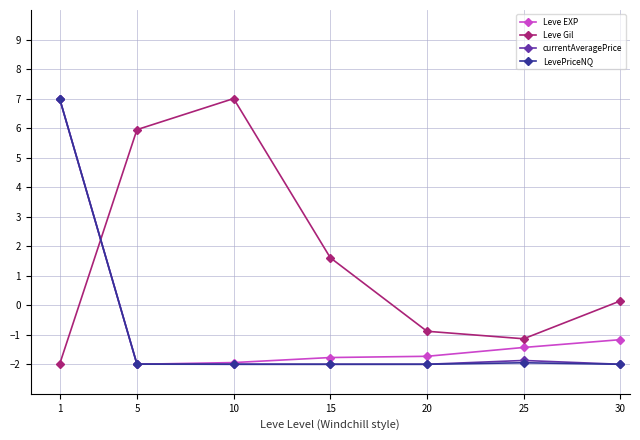

What are all the series names shown in the legend?

Leve EXP, Leve Gil, currentAveragePrice, LevePriceNQ